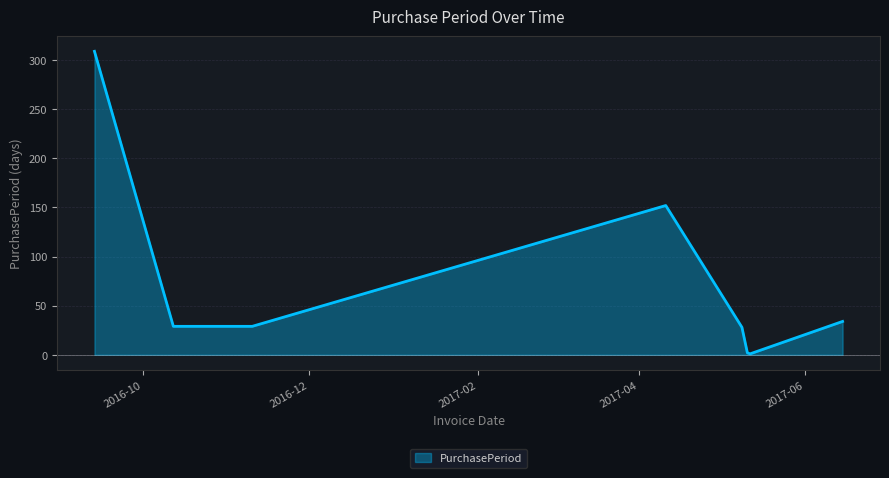

What is the difference between the second highest and minimum values?

151